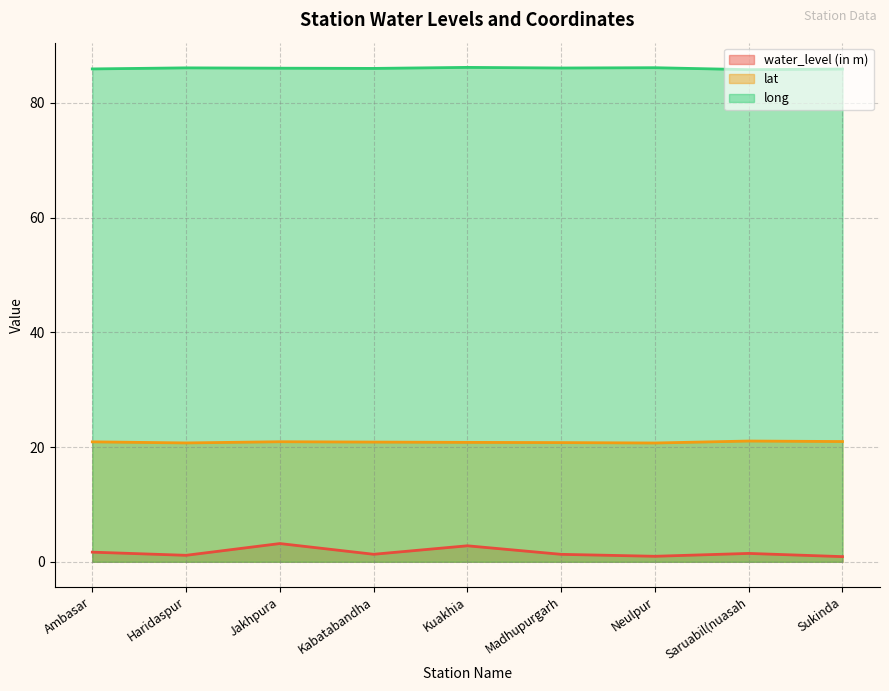

At how many categories does at least one series exceed 27?

9